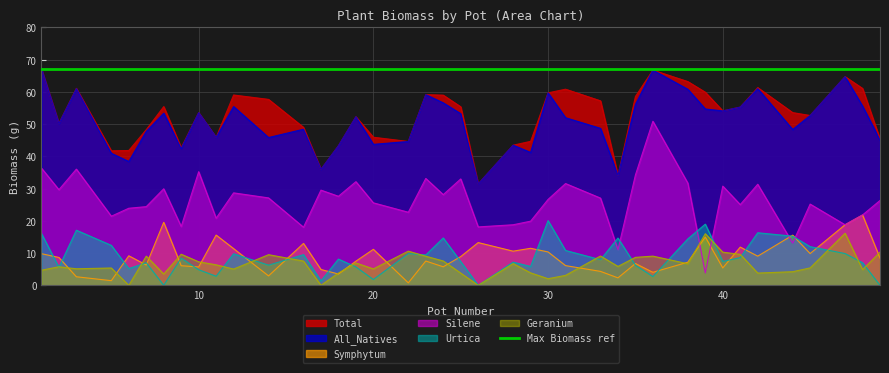

Which series has the widest spread of values?

Silene